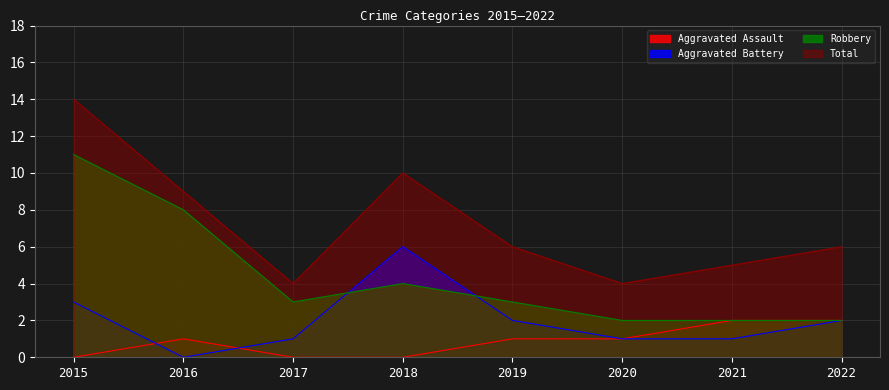

What are all the series names shown in the legend?

Aggravated Assault, Aggravated Battery, Robbery, Total